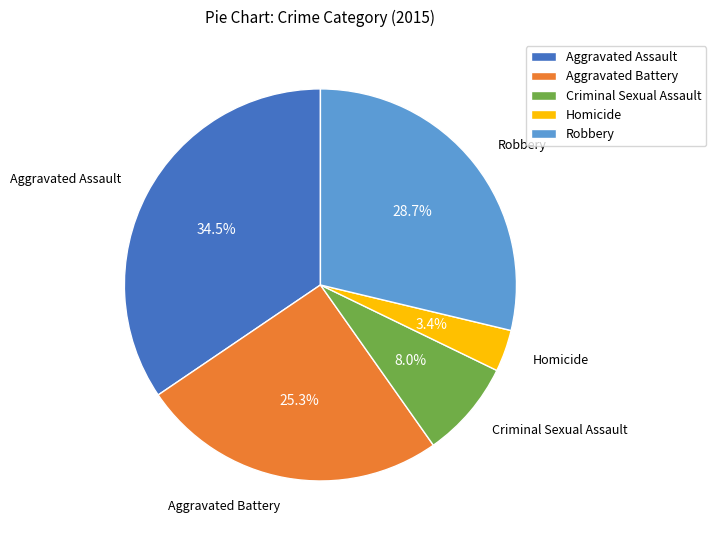

Which has a higher value, Robbery or Homicide?

Robbery